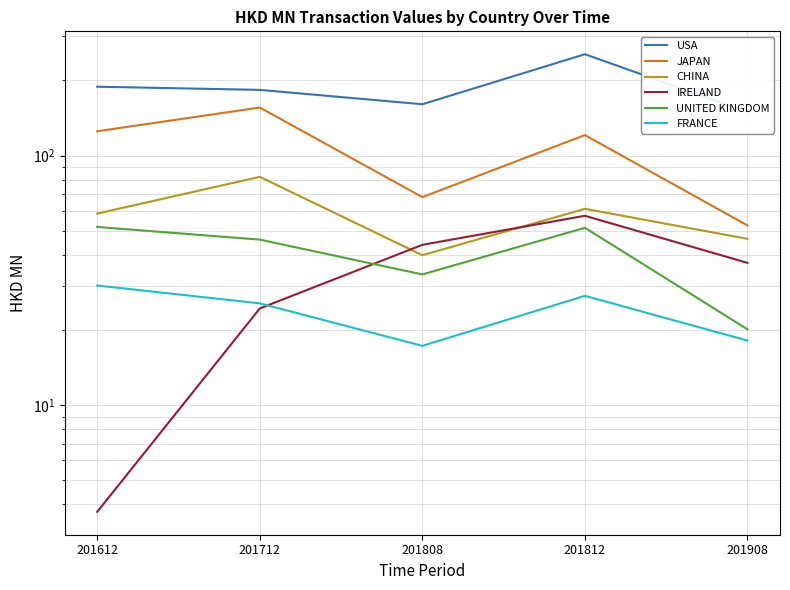

Reading left to right, extract all data points from this chart.

USA: 188.7	183.3	160.5	254.7	149.5
JAPAN: 125.1	155.7	68.1	120.8	52.5
CHINA: 58.5	82.2	39.9	61.2	46.4
IRELAND: 3.7	24.4	43.9	57.4	37.2
UNITED KINGDOM: 51.7	46.0	33.4	51.3	20.1
FRANCE: 30.1	25.6	17.3	27.4	18.1